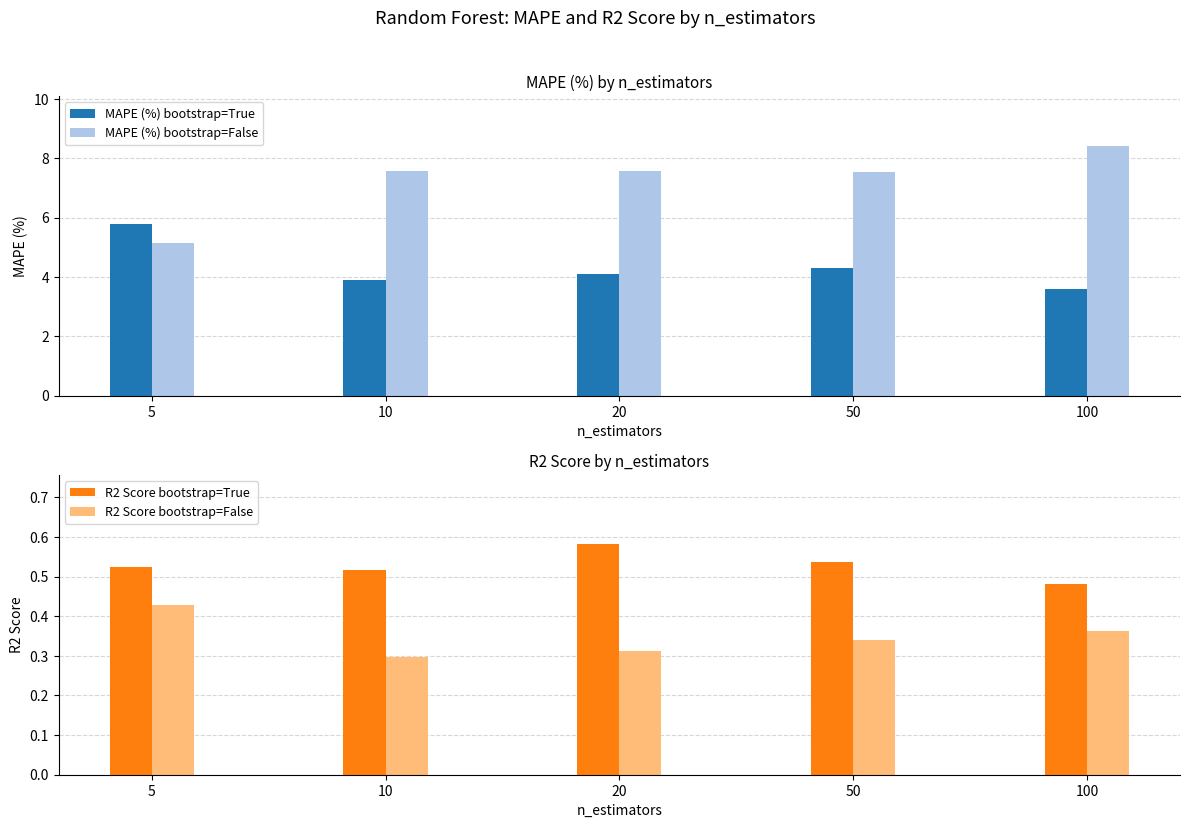

Rank the categories by R2 Score bootstrap=True value from highest to lowest.

20, 50, 5, 10, 100